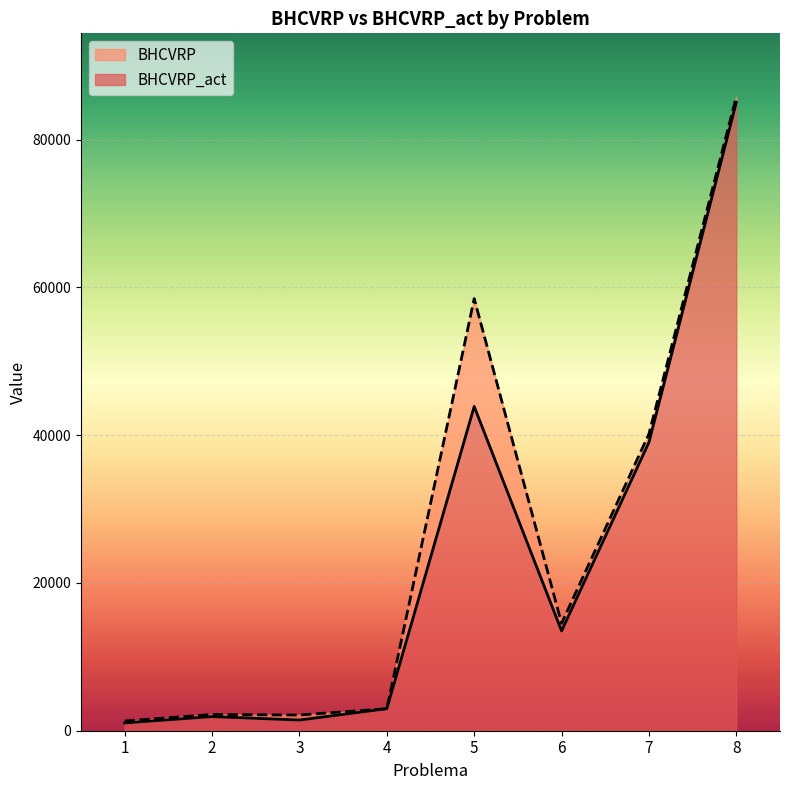

True or false: BHCVRP has a value of 85814.9 at 8.

True